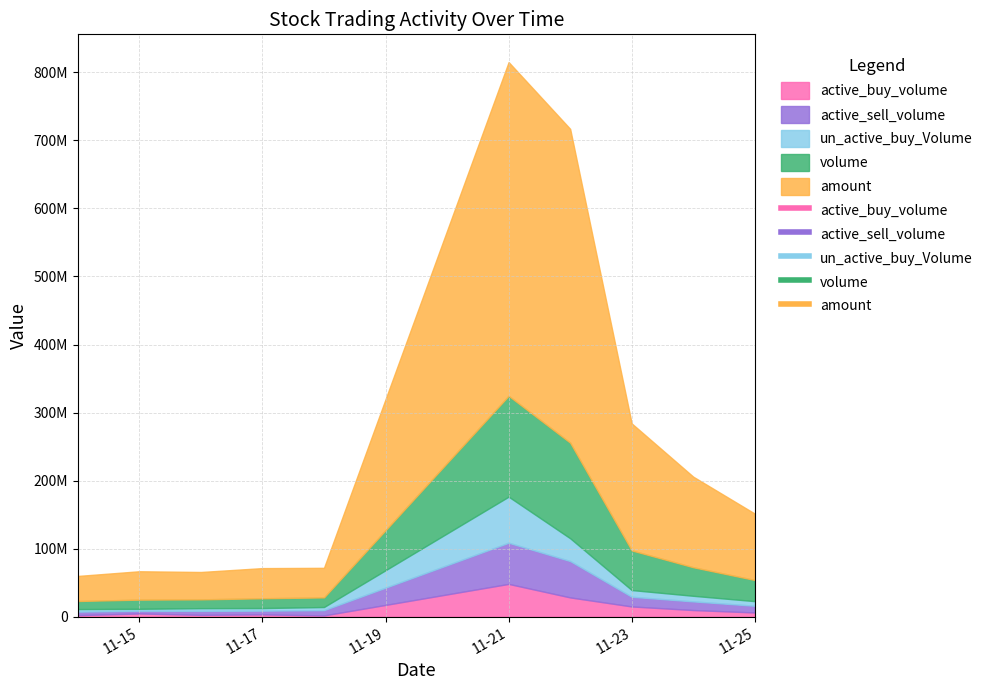

True or false: active_buy_volume has a value of 2745400 at 2022-11-16.

True